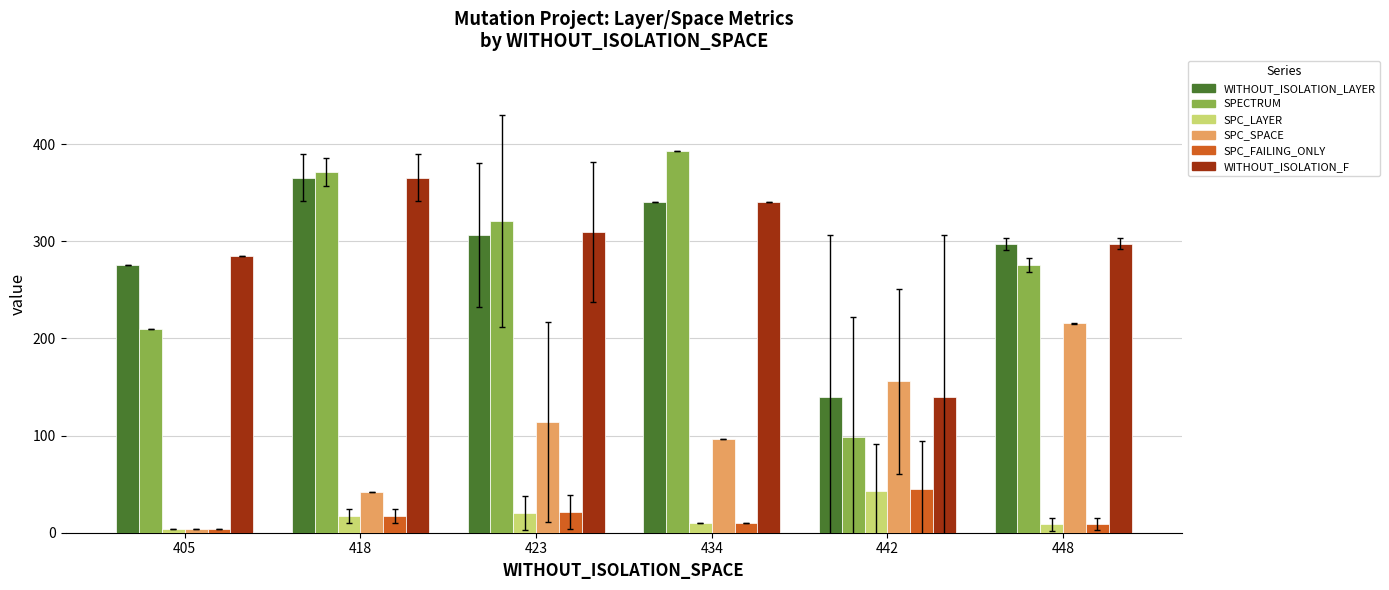

Are the bars horizontal?

No